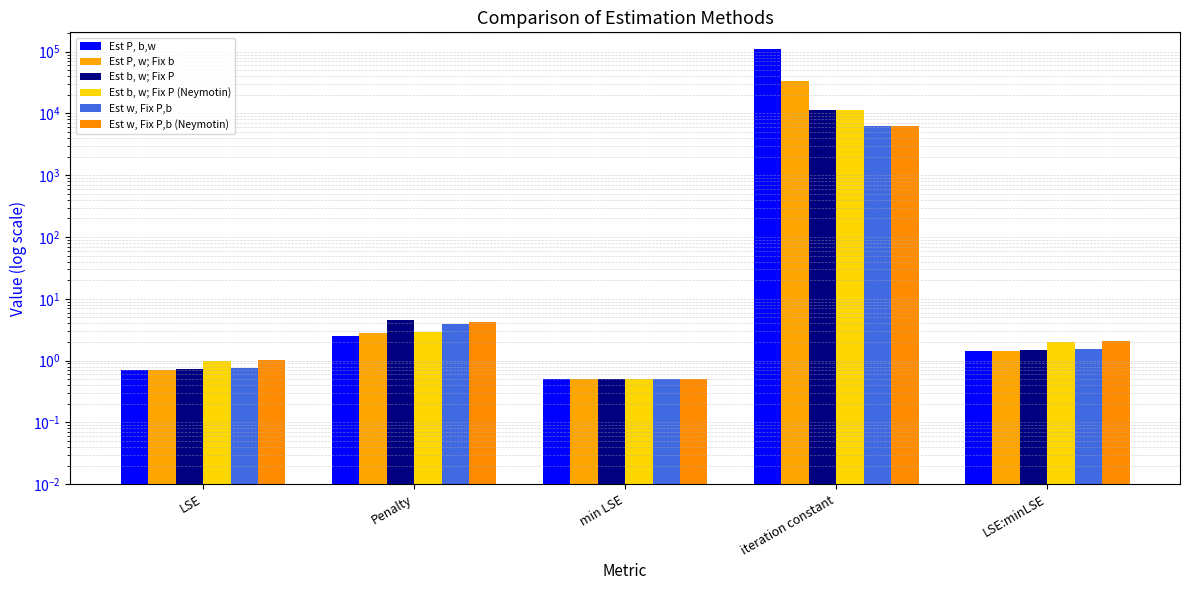

What is the value of the Est w, Fix P,b (Neymotin) bar at the 3rd from the left?

0.5